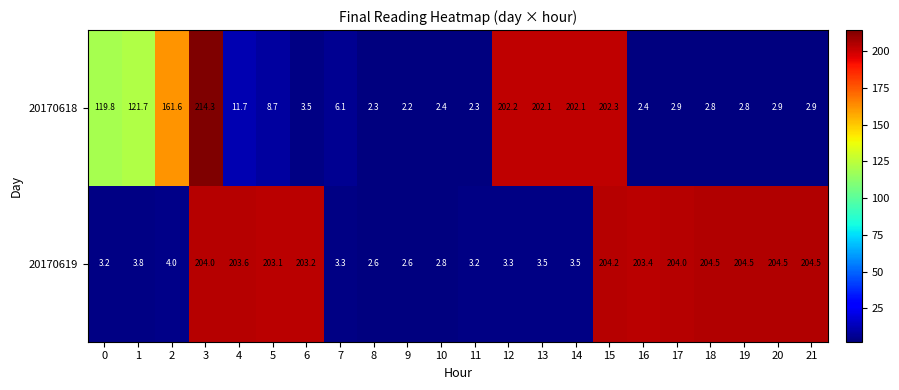

How many series are shown in this chart?

2